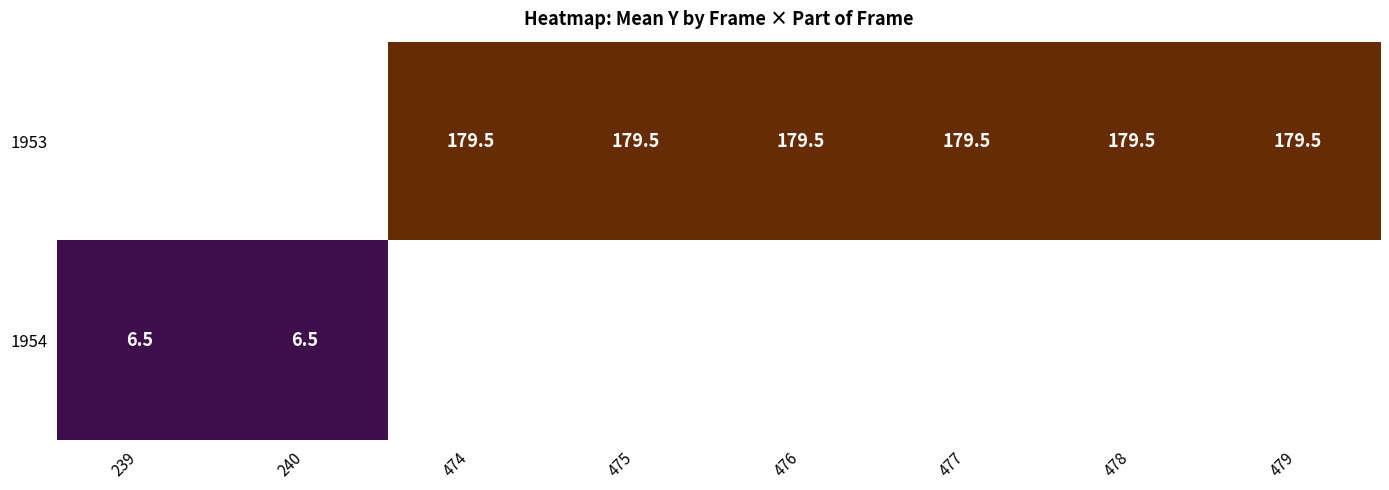

The 1954 series shows 2.5 at 240. True or false?

False